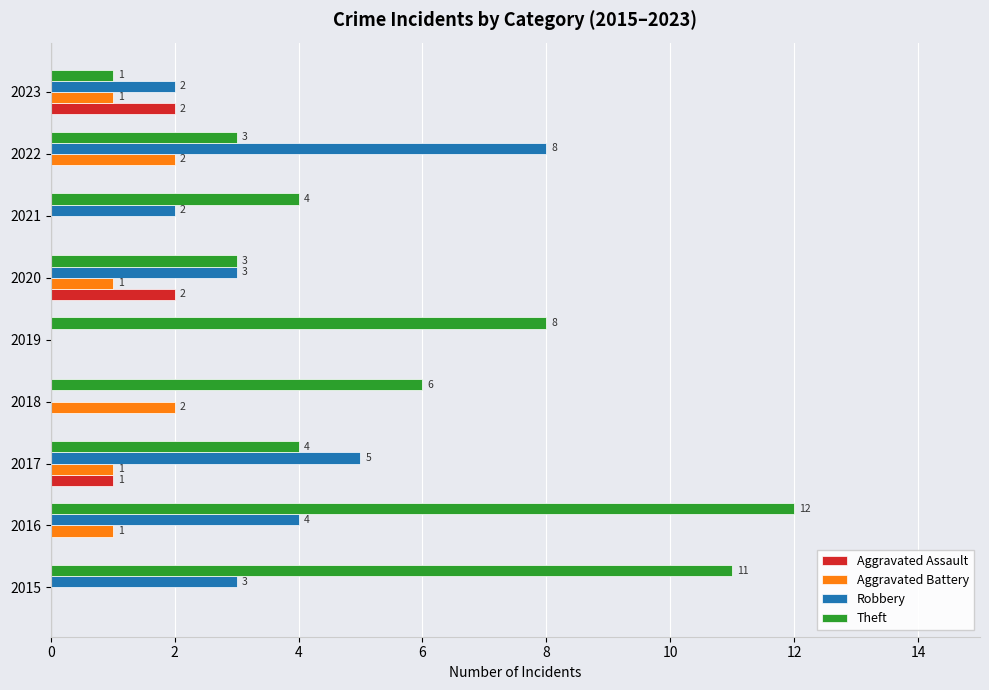

What is the sum of the Robbery values at 2022 and 2017?

13